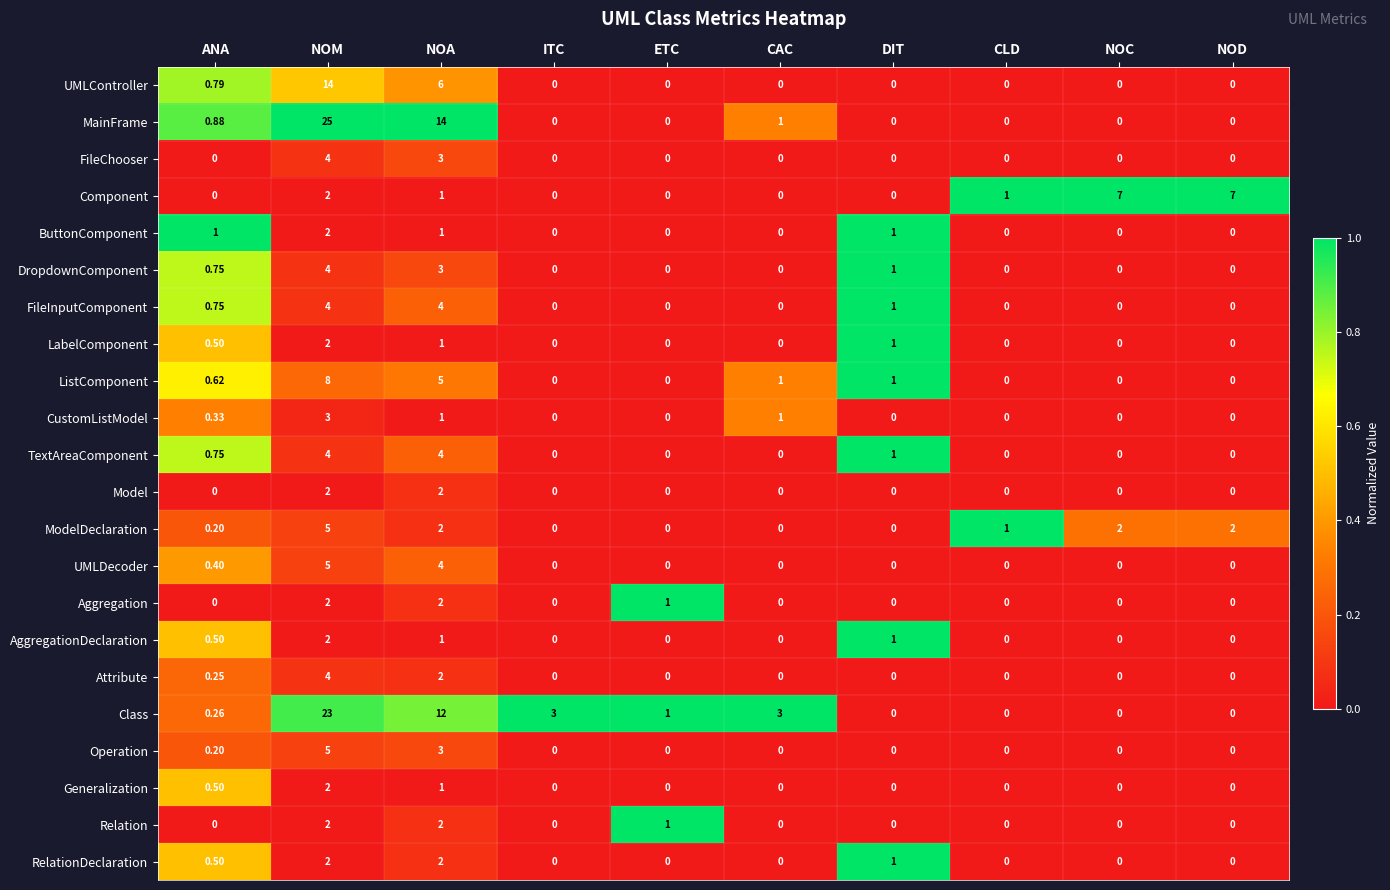

Which series has the largest range (max minus min)?

MainFrame